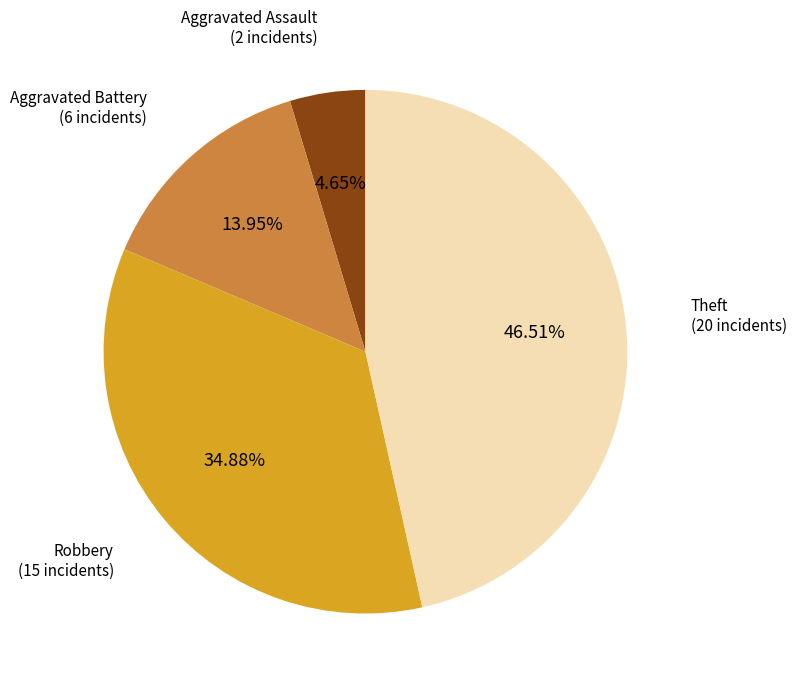

True or false: Theft accounts for 41% of the total.

False